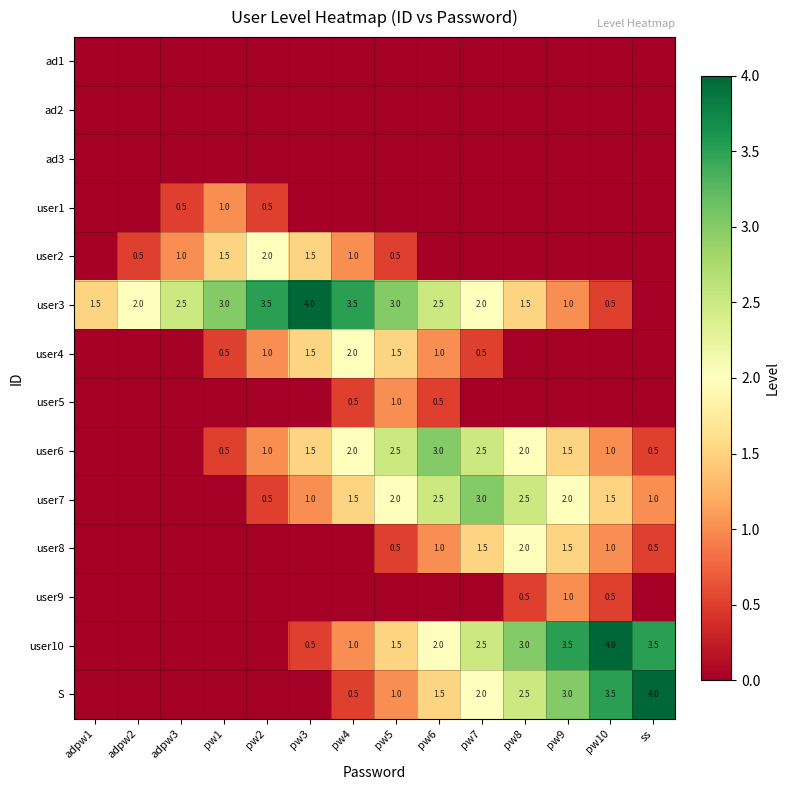

Which label corresponds to the smallest value in the chart?

adpw1